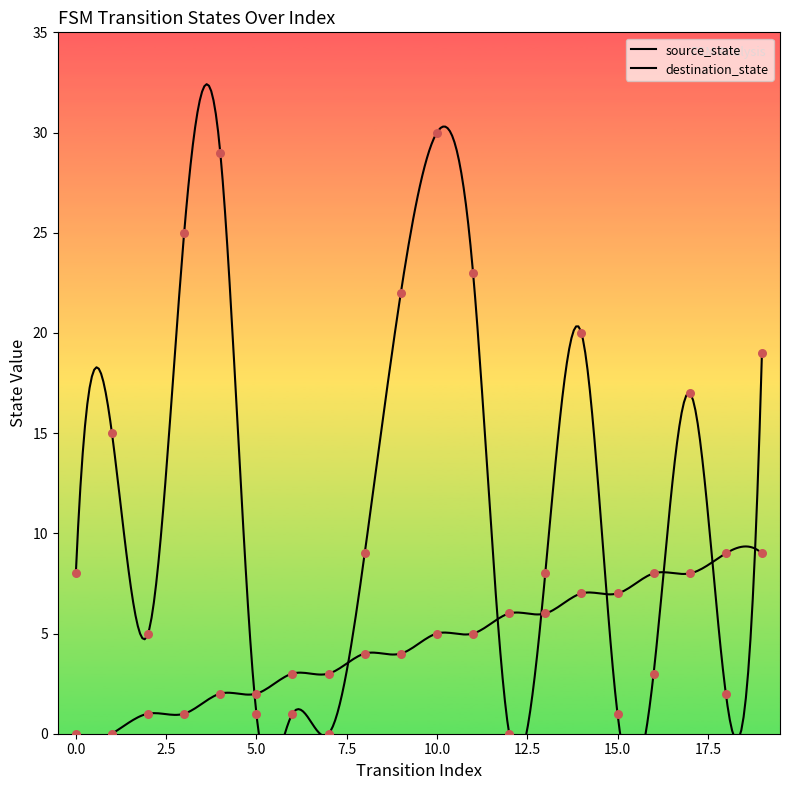

What is the total value across all series at 11?

28